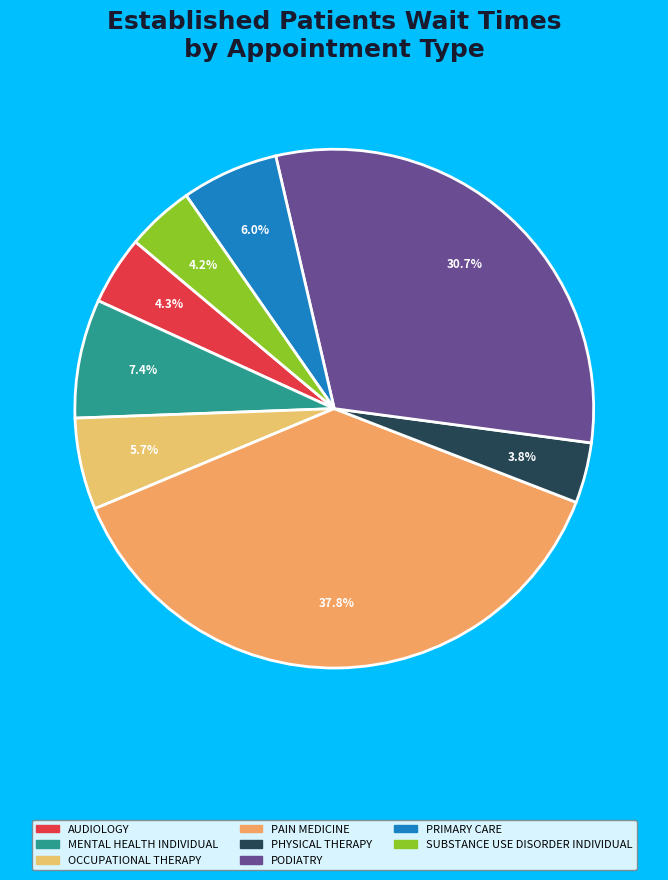

What is the largest slice in the pie chart?

PAIN MEDICINE